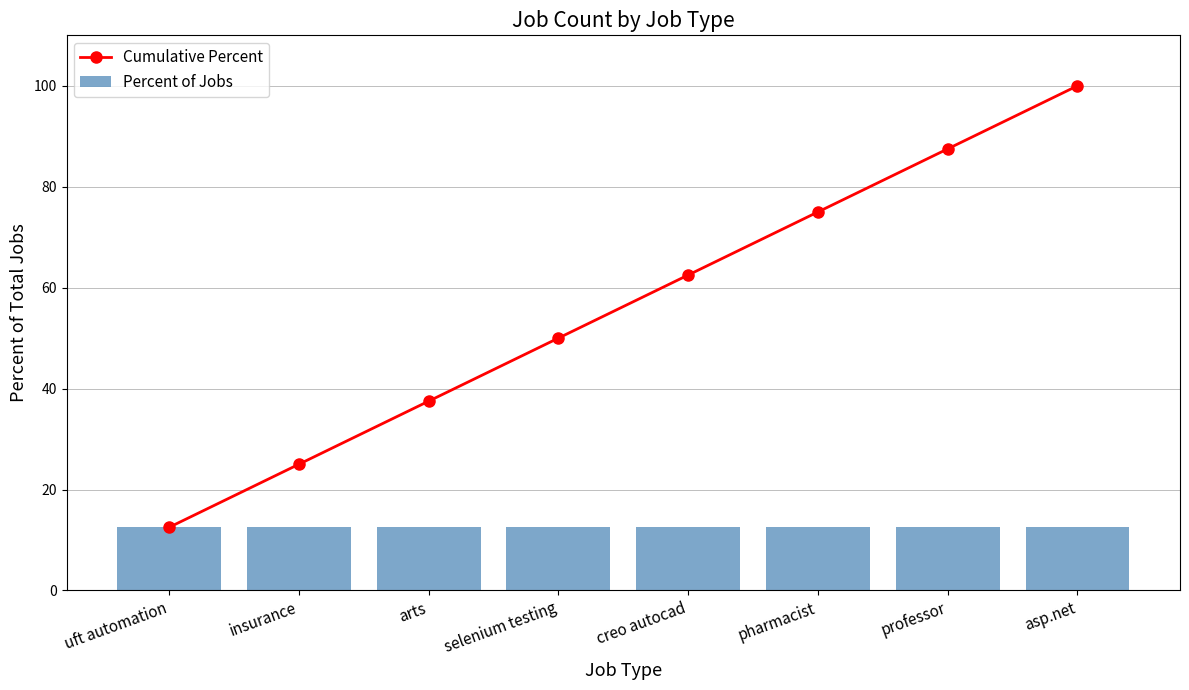

What value does the Cumulative Percent series have at selenium testing?

50.0